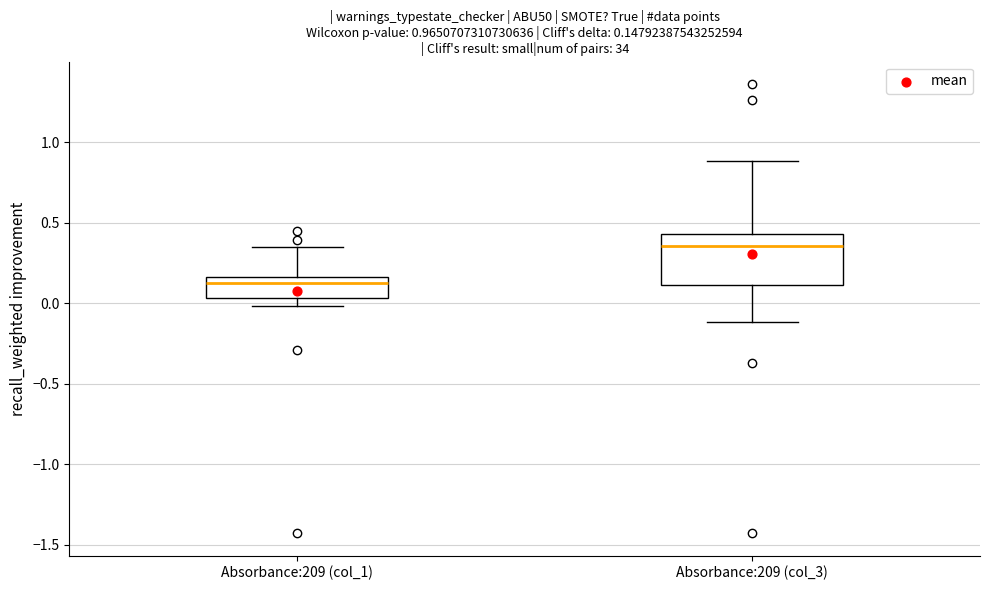

Comparing the boxes themselves (not the whiskers), which one is the tallest?

Absorbance:209 (col_3)